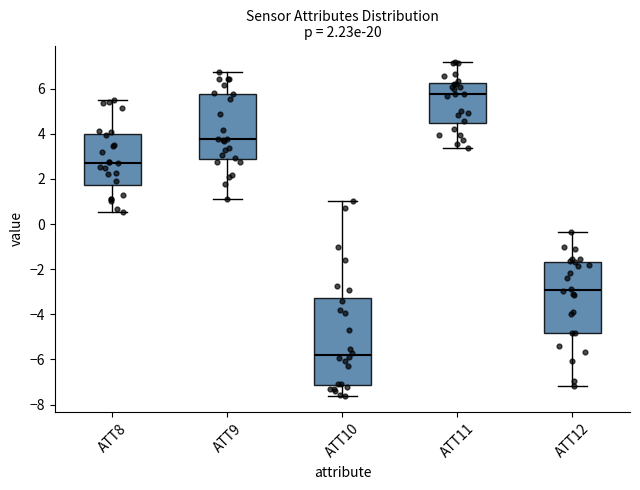

Which box's median line is the lowest?

ATT10